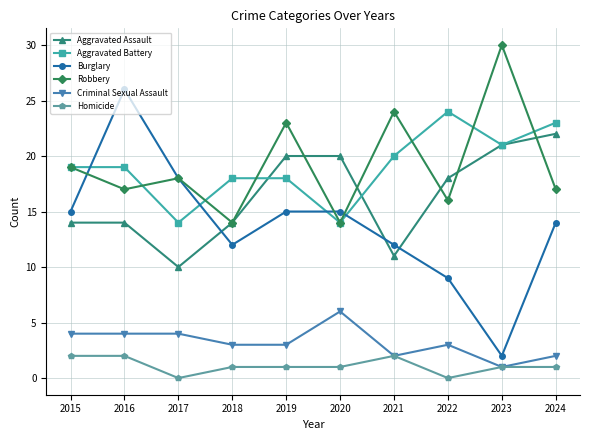

How many Aggravated Battery values are between 18 and 21?

6